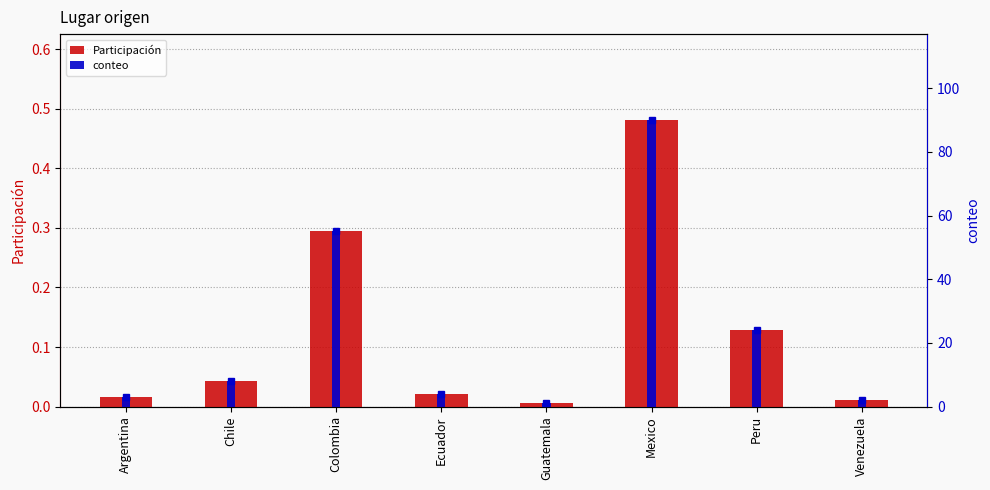

Which category has the lowest value across all series?

Guatemala